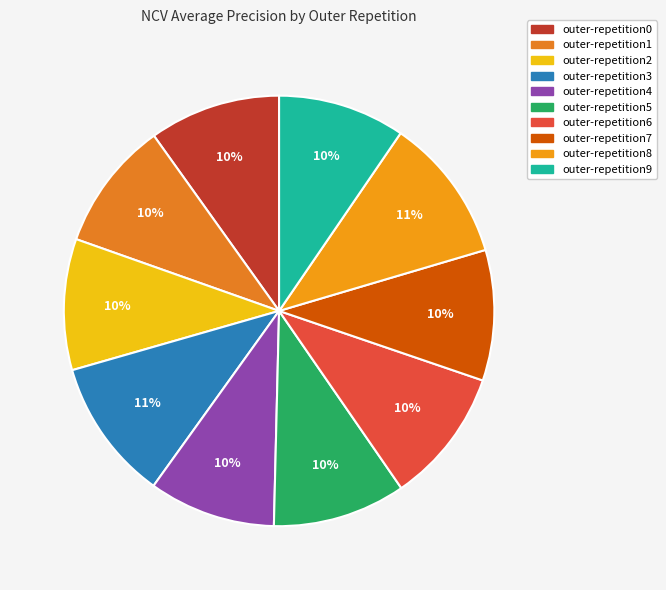

Is the sum of outer-repetition6 and outer-repetition2 greater than half?

No